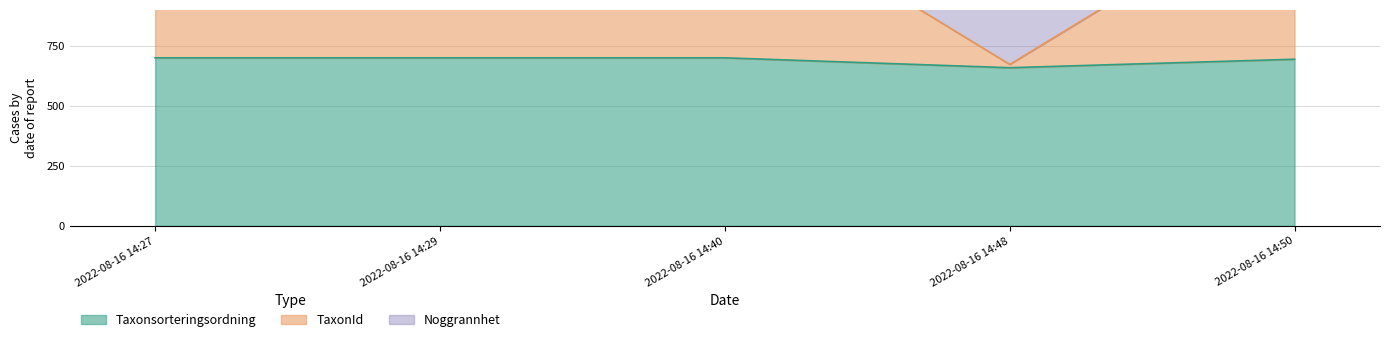

True or false: Taxonsorteringsordning has more than 2 interior local peaks.

False